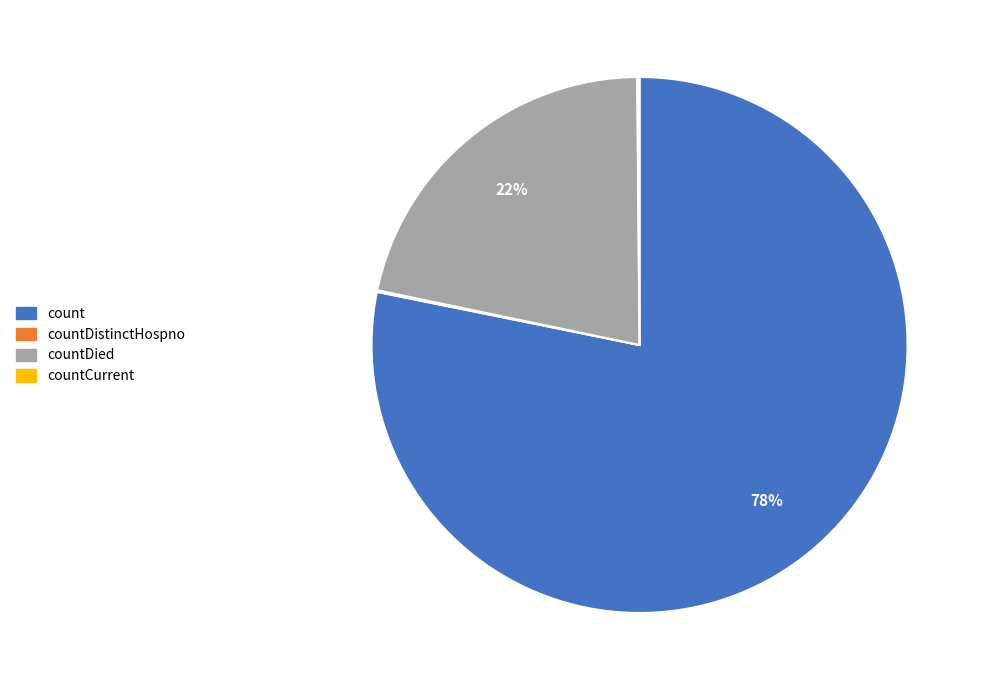

What is the ratio of the value at countDied to the value at count?

0.3